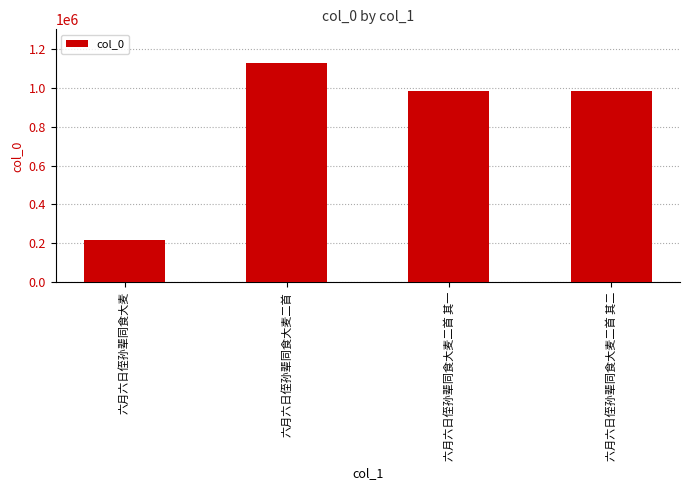

What is the greatest value displayed?

1125944